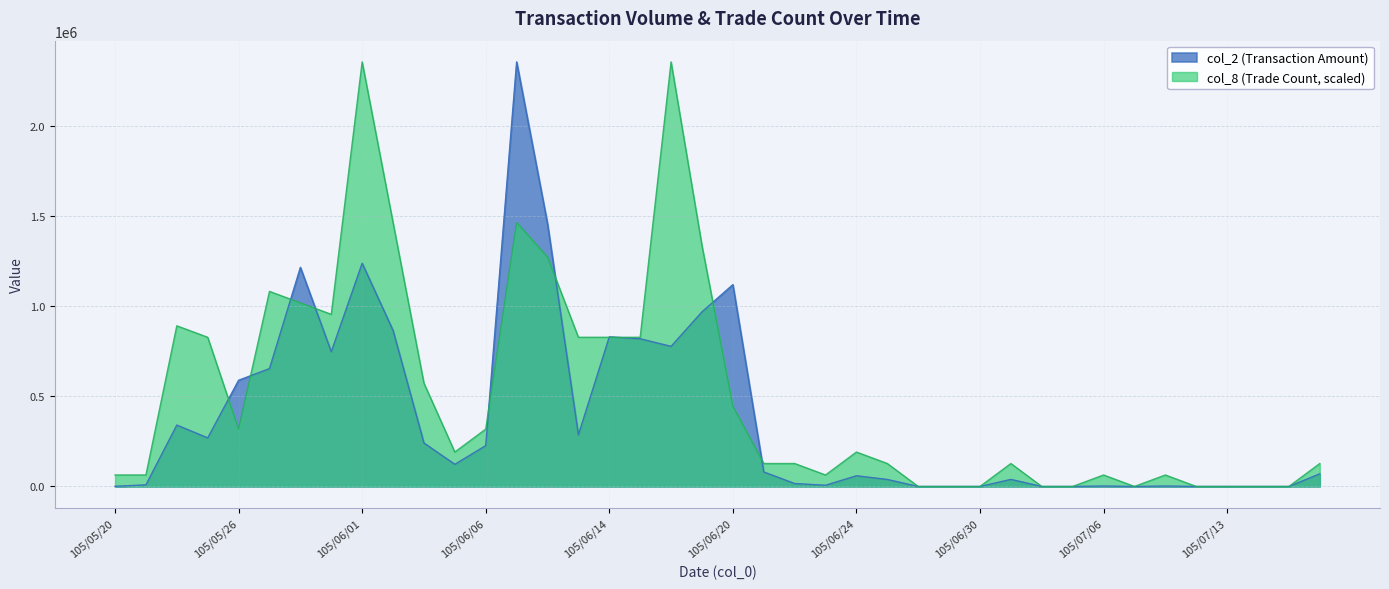

Which series has the largest range (max minus min)?

col_2